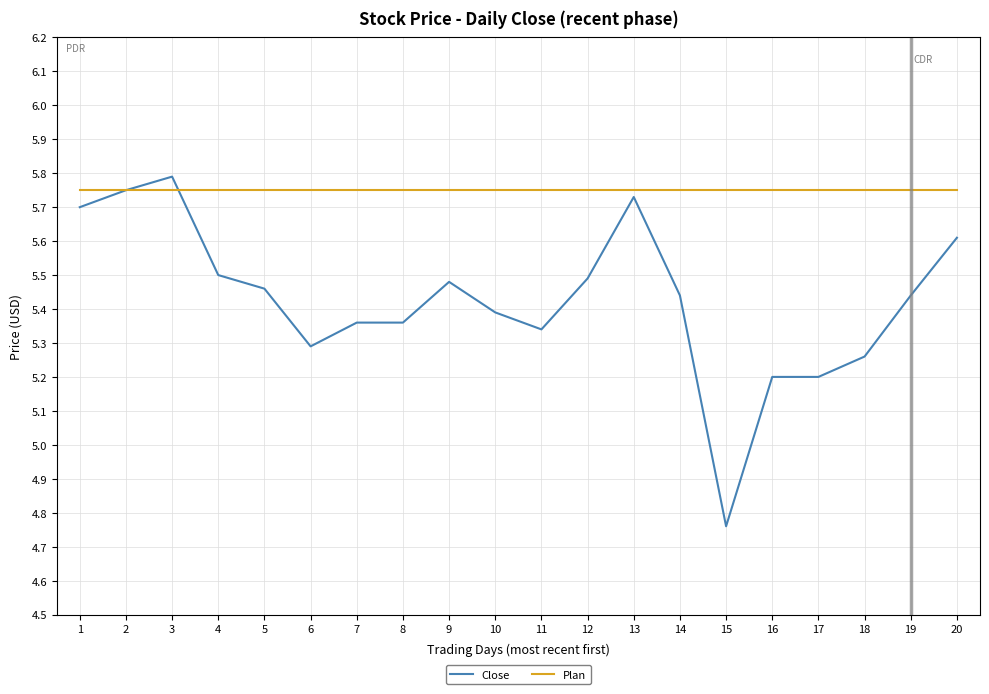

At 6, list the series in order from largest to smallest.

Plan, Close